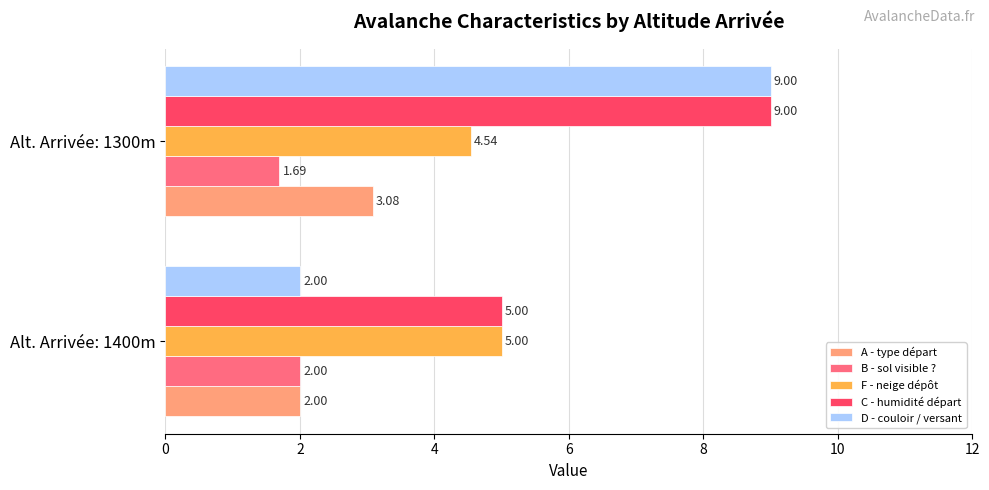

What is the total value across all series at Alt. Arrivée: 1400m?

16.0